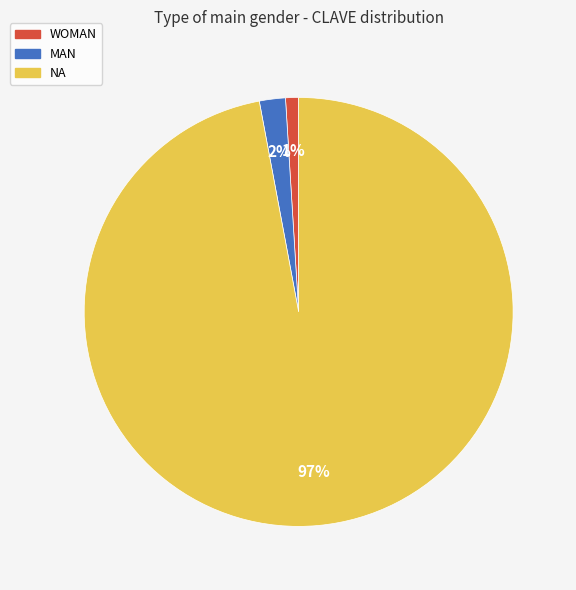

Which slice is the largest?

NA